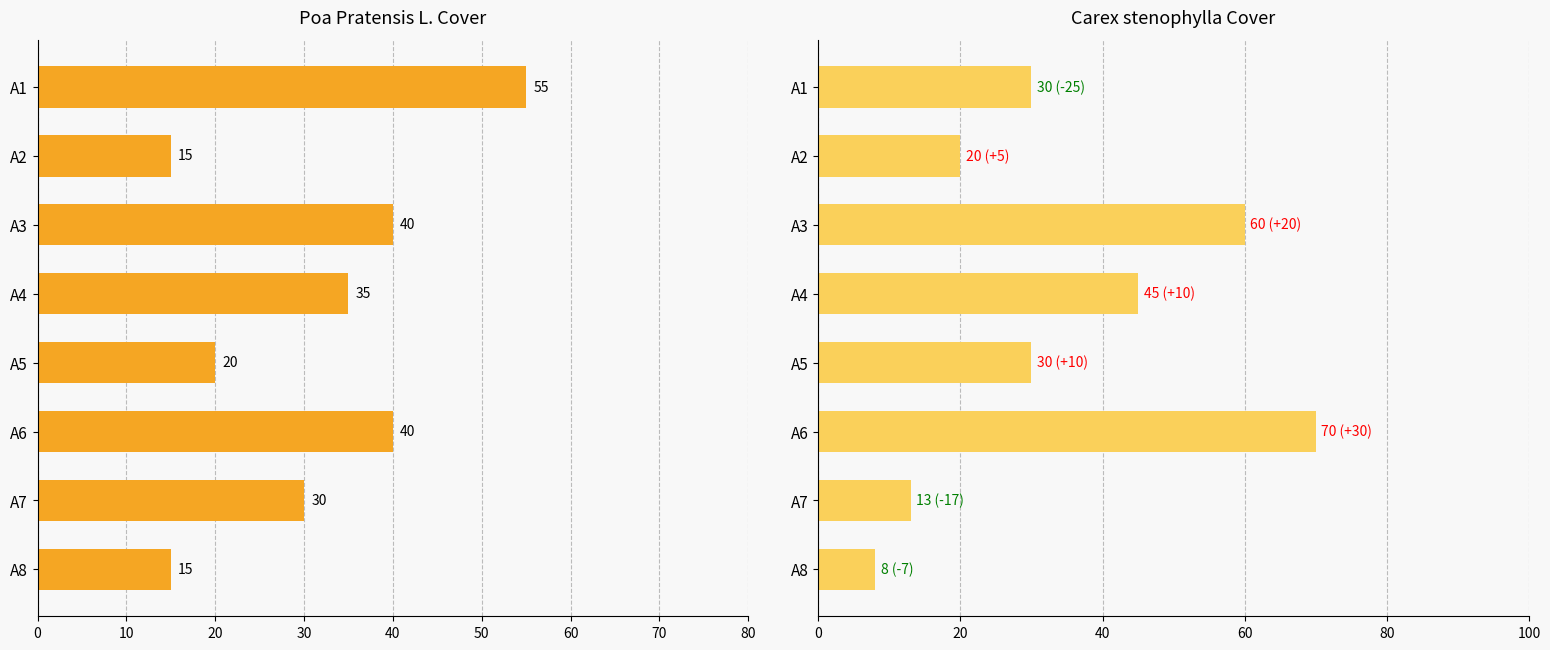

What are all the series names shown in the legend?

Poa Pratensis L., Carex stenophylla